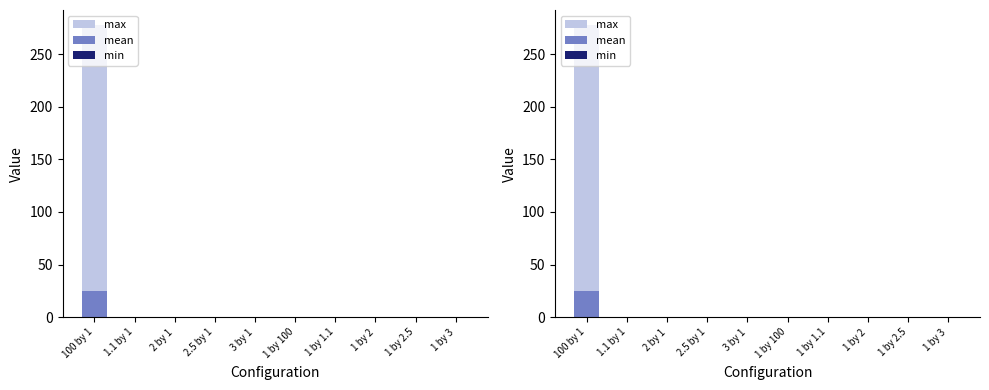

At which label is max closest to 139?

3 by 1